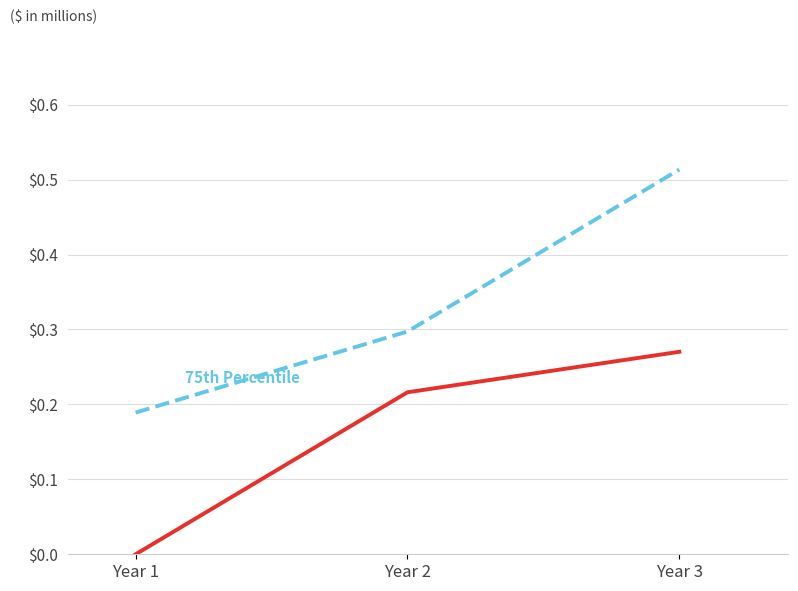

At which category is the sum across all series the highest?

Year 3